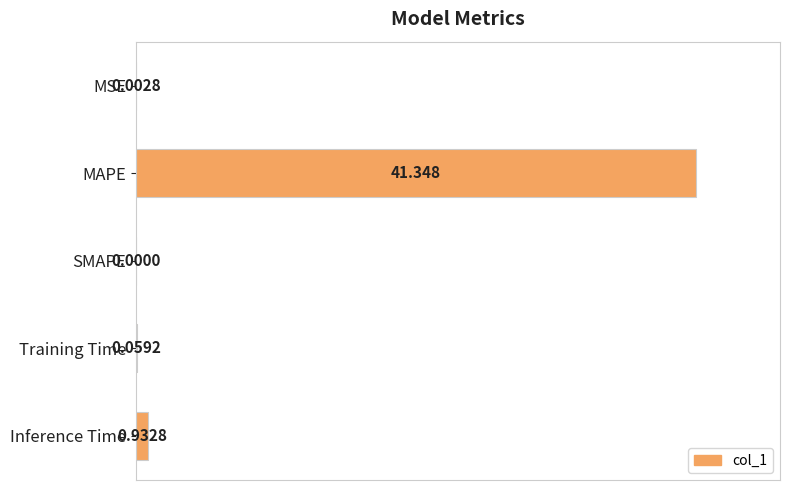

Where is the data nearest to the value 0?

SMAPE